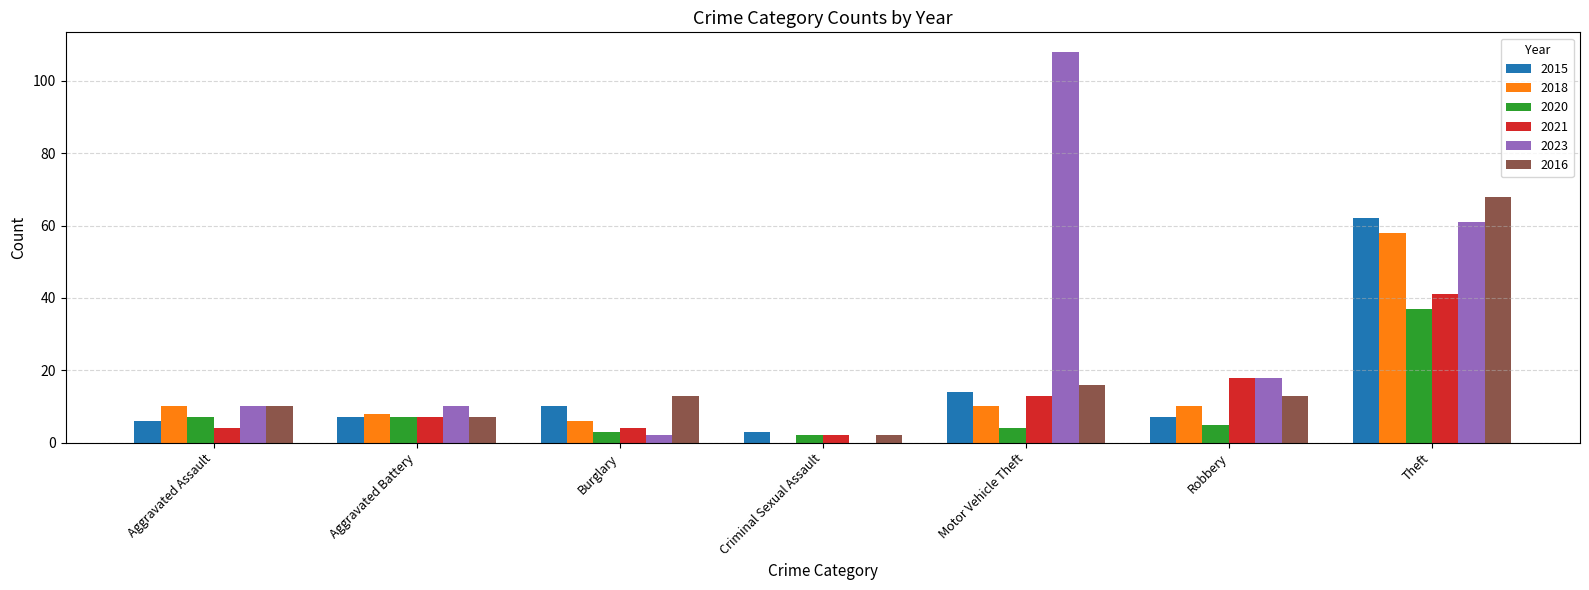

True or false: 2015 has a value of 7 at Robbery.

True